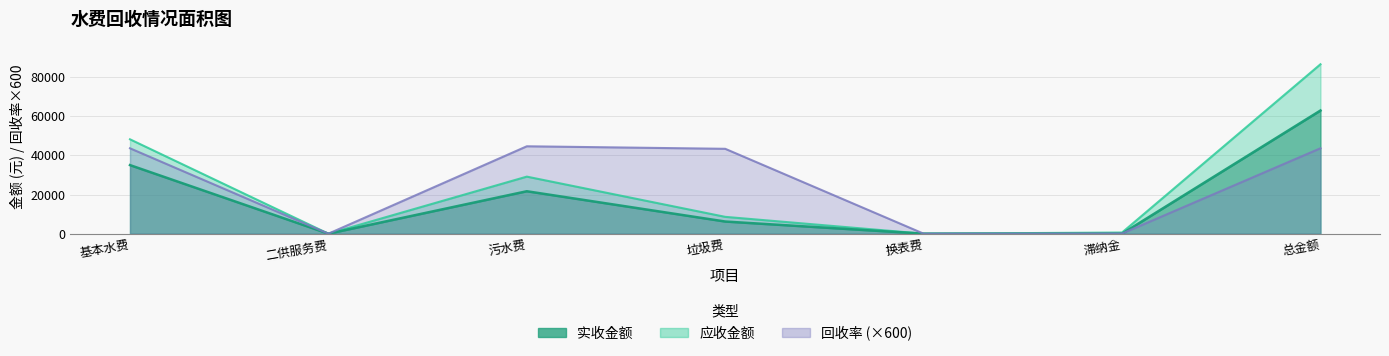

True or false: 实收金额 and 应收金额 intersect in this chart.

False